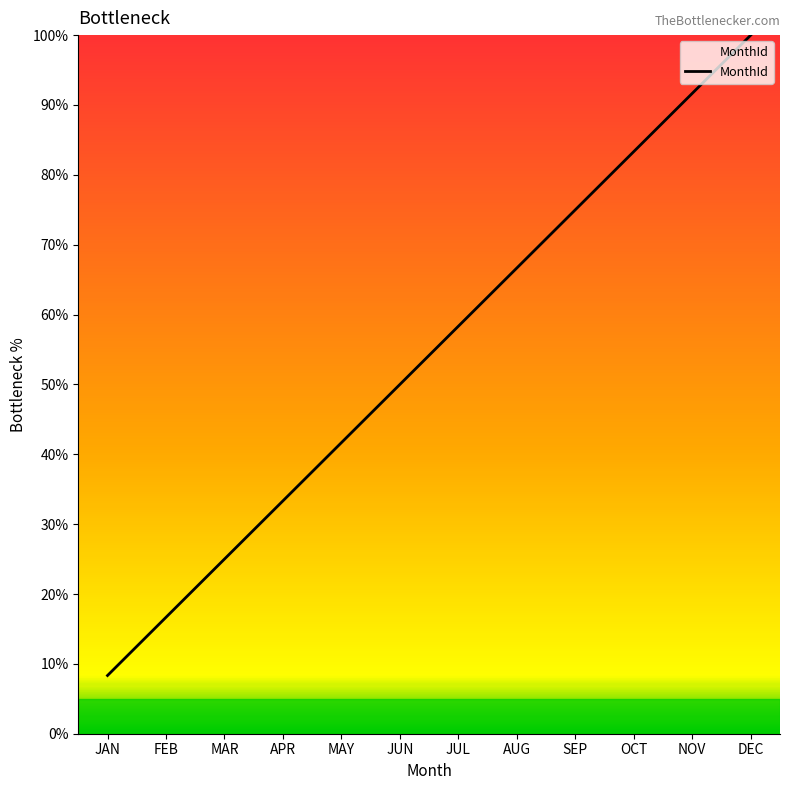

What is the change in value from JUN to JUL?

+8.3